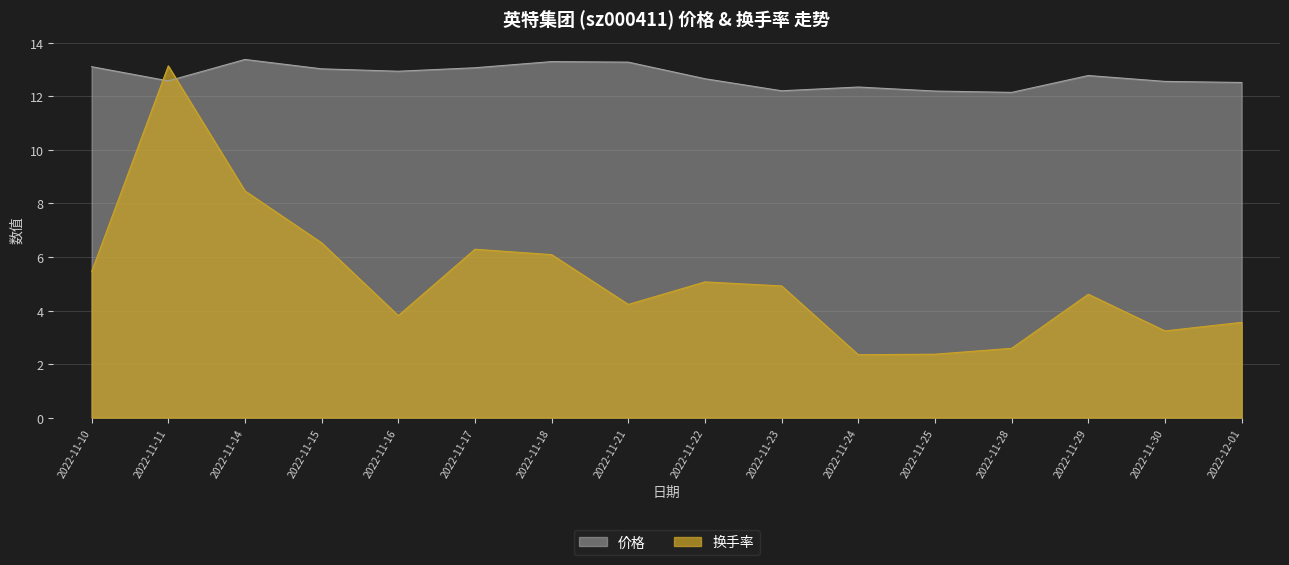

True or false: 换手率 and 价格 cross at least once.

True